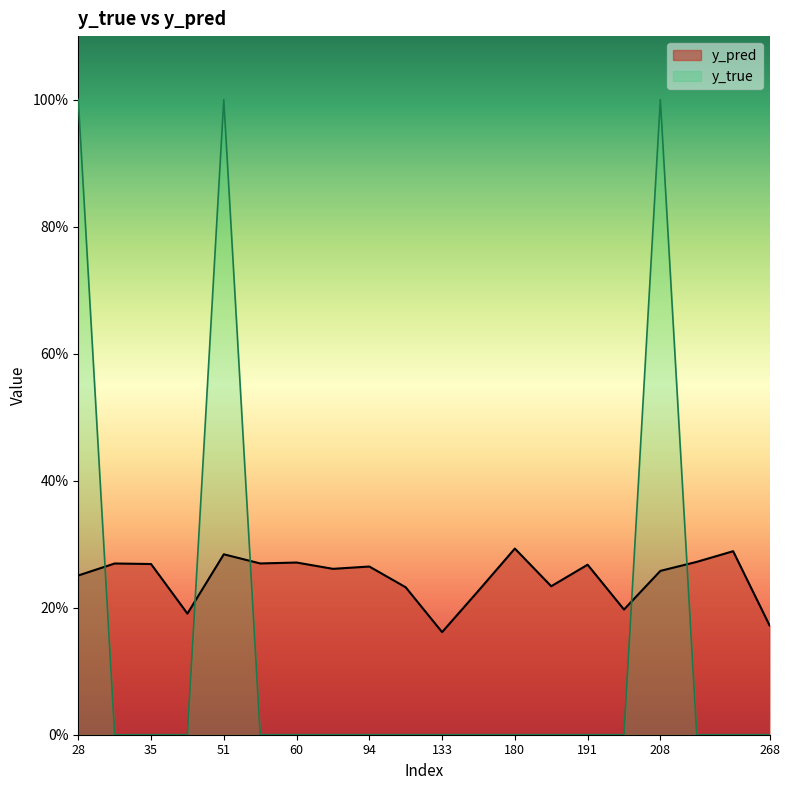

What is the total value across all series at 111?

0.2